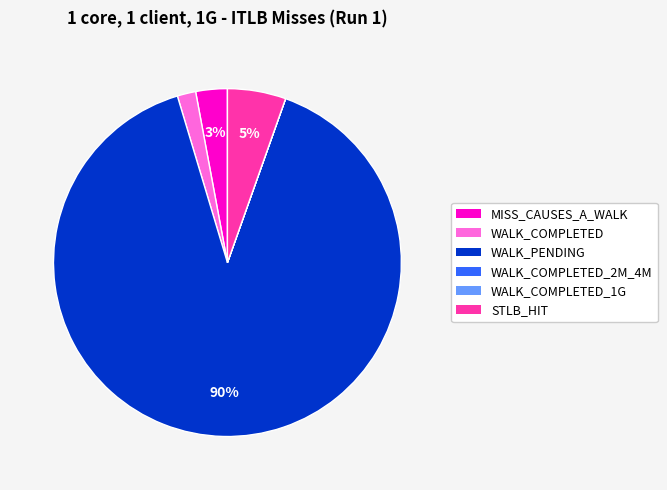

To the nearest percent, what is the average slice percentage?

17%